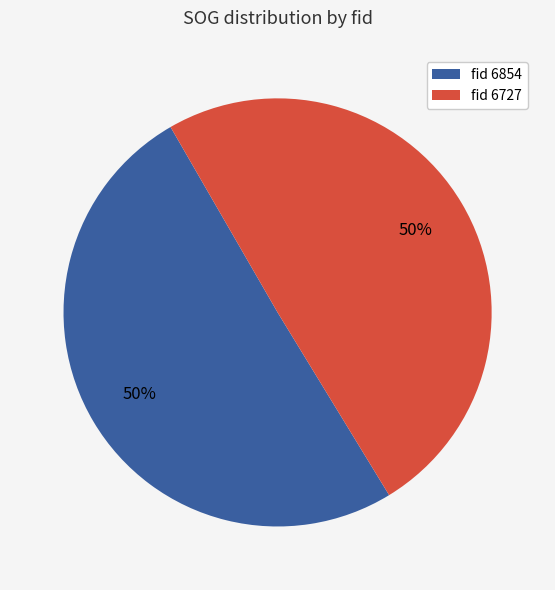

Combined, do fid 6727 and fid 6854 account for over 50%?

Yes